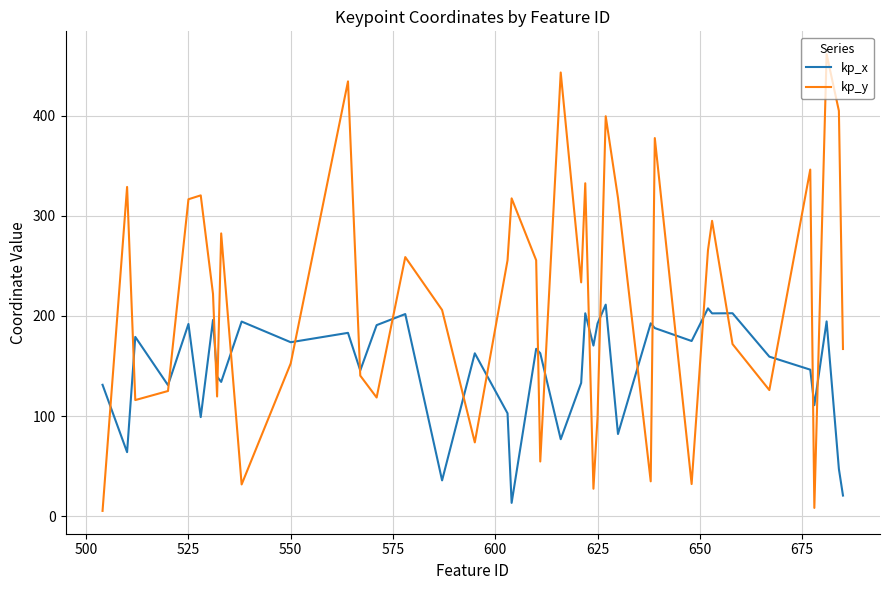

What is the highest value of the kp_x series?

211.3